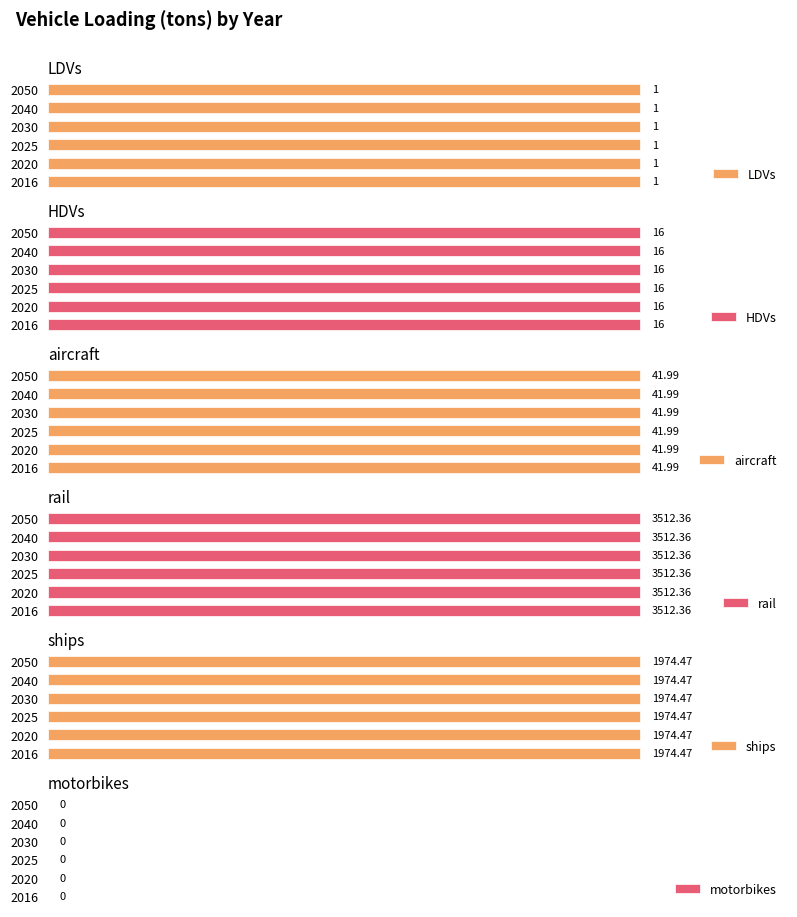

How many data points does each series have?

6